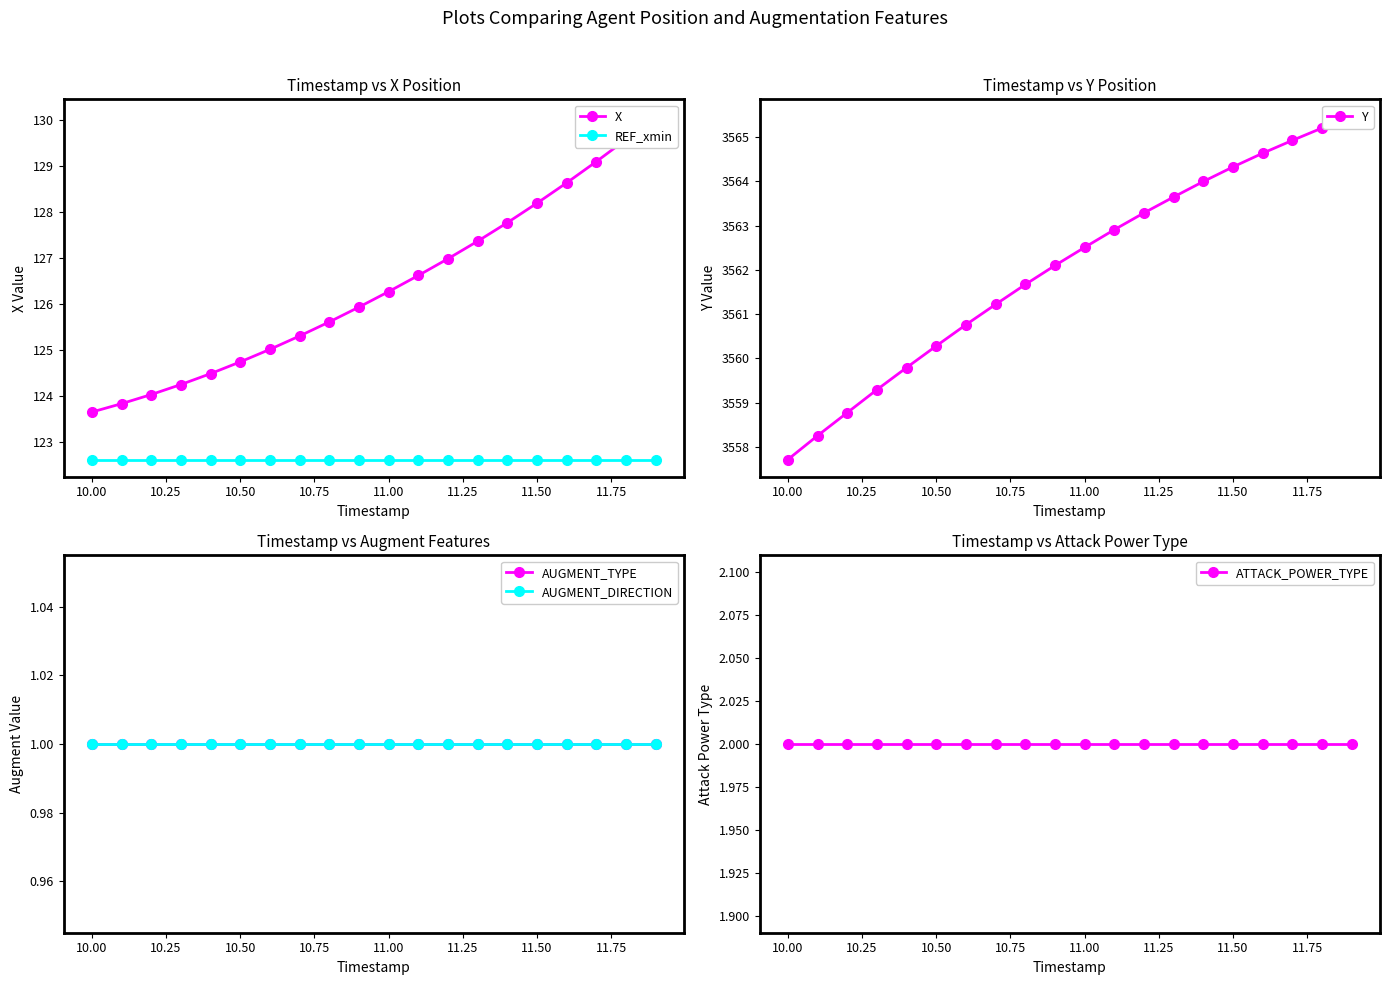

What is the total value across all series at 10.25?

3809.4